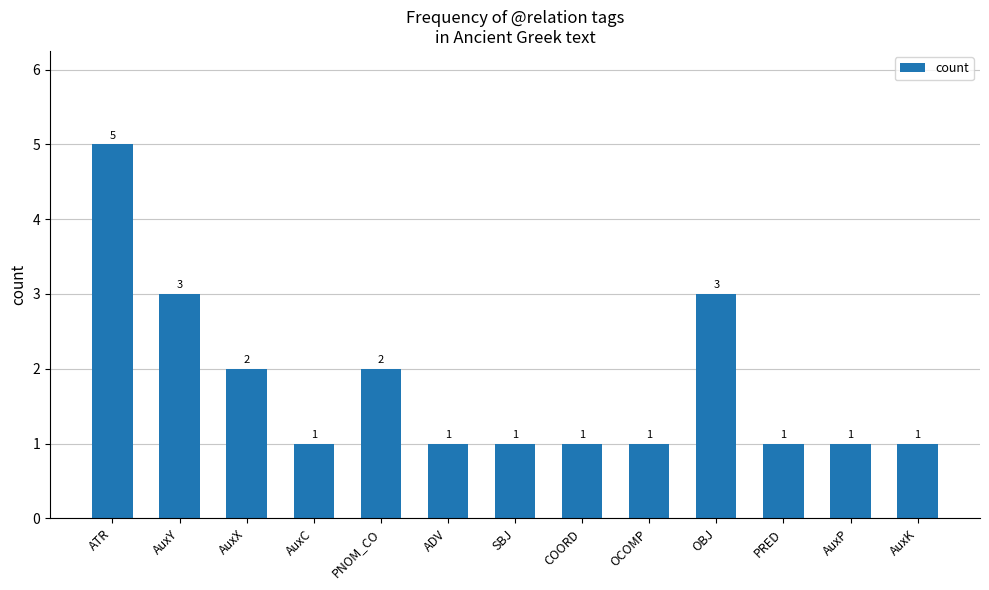

What is the label of the 13th bar from the left?

AuxK